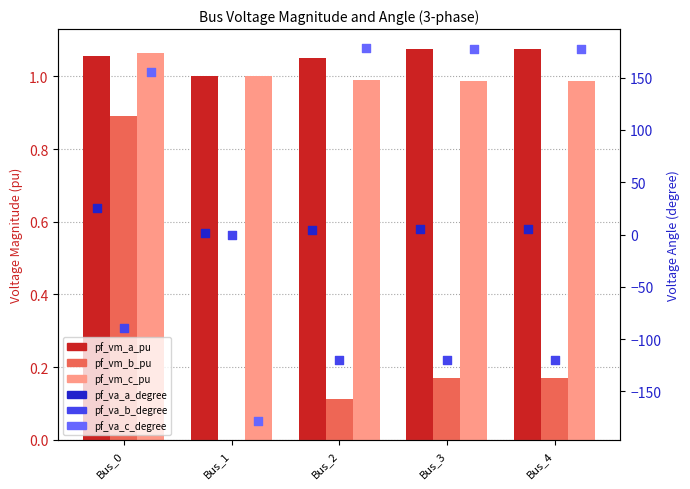

Which series contains the lowest Y value?

pf_va_c_degree